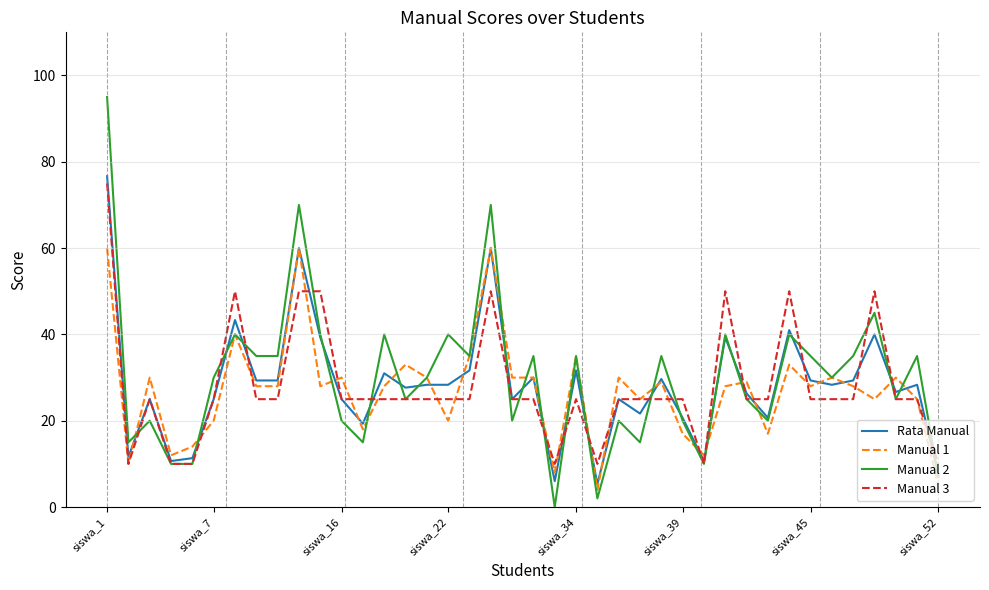

Which series has the widest spread of values?

Manual 2